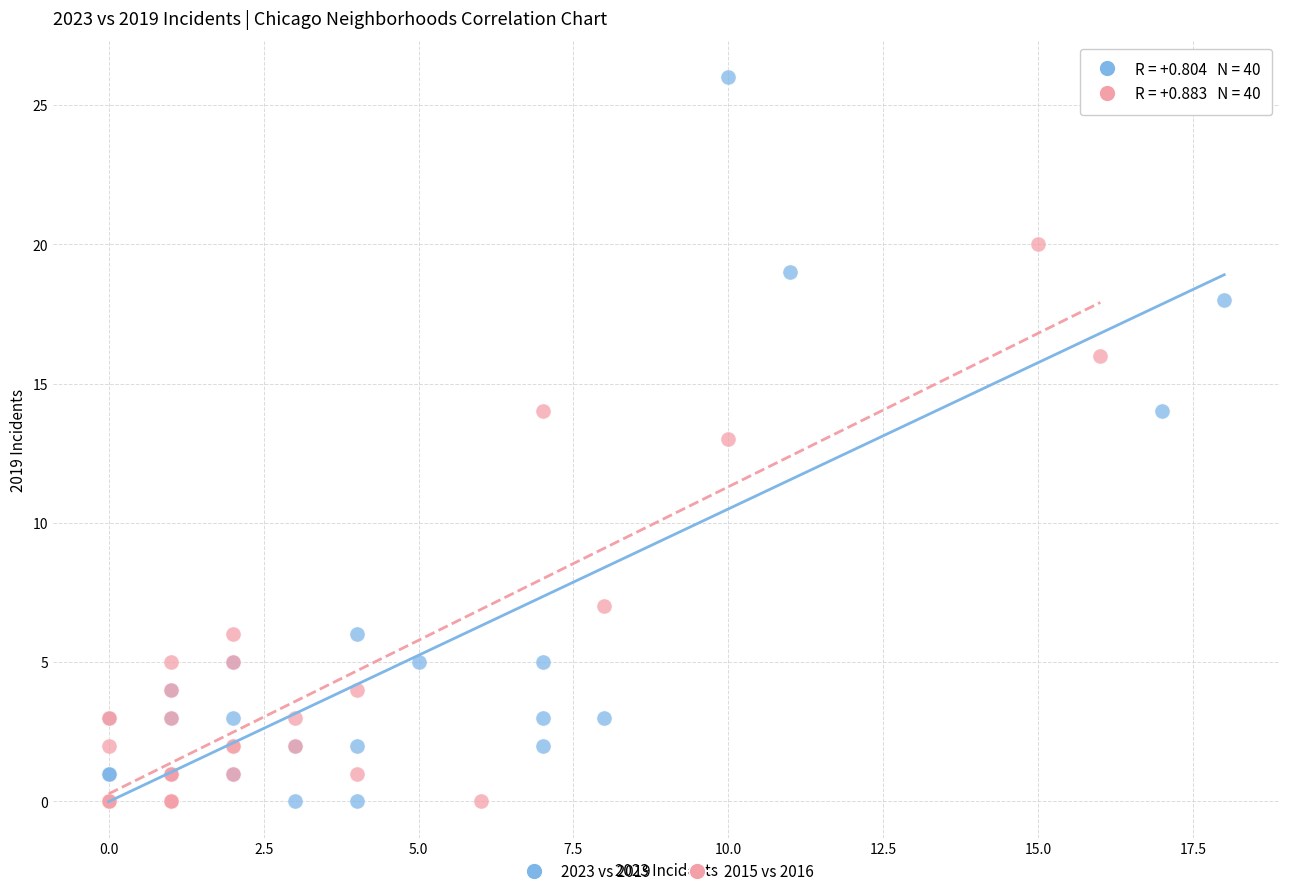

Which series reaches the maximum Y coordinate?

2023 vs 2019